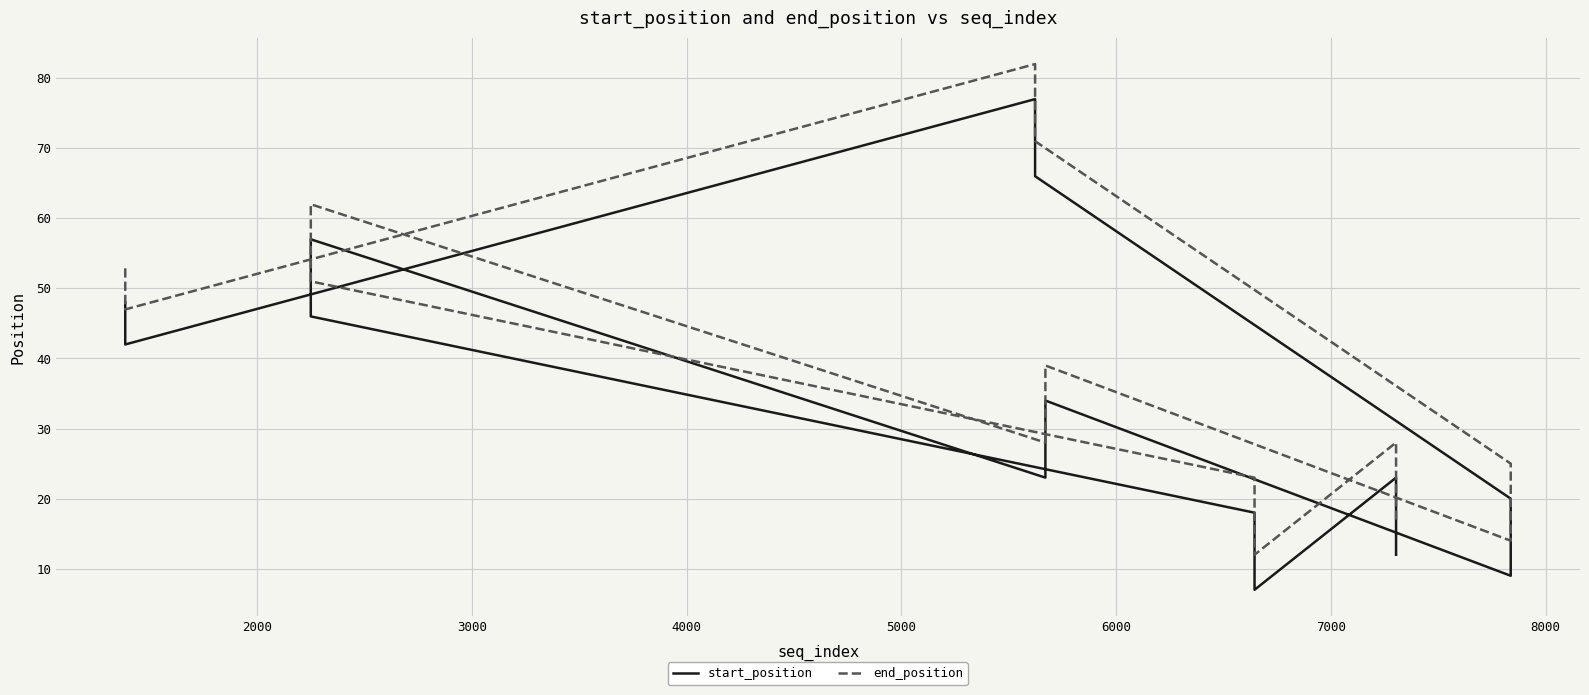

The value of end_position at 5000 is 5. True or false?

False